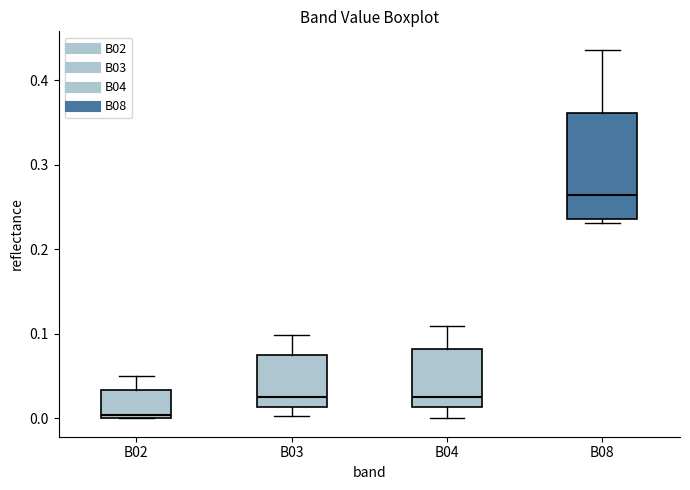

Where is the upper edge of the box for B08 on the y-axis? The values are not printed on the chart, so give them approximately, as read against the axis.

0.36